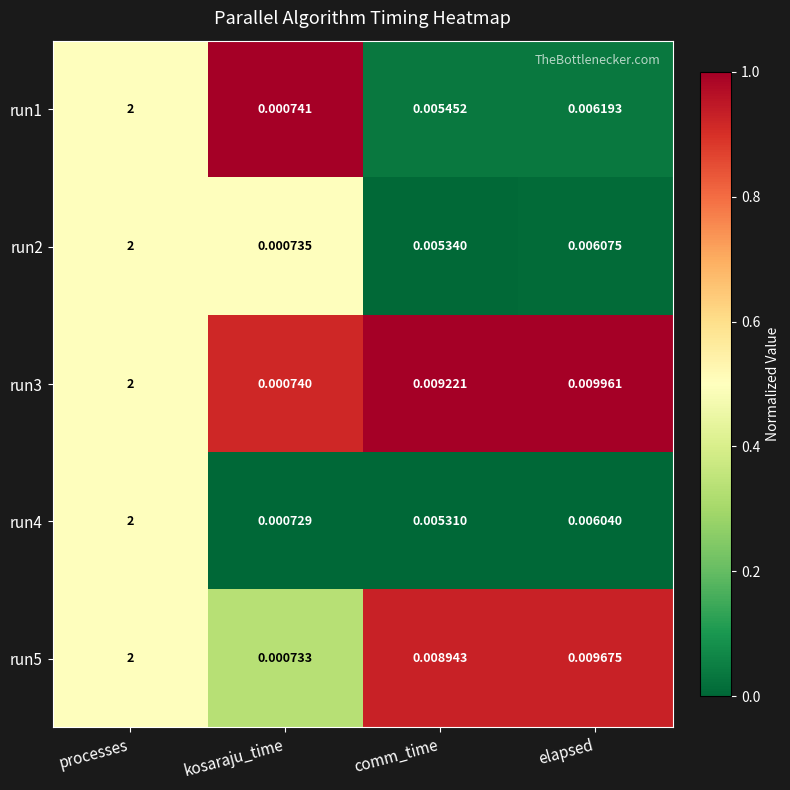

Which series has the largest range (max minus min)?

run4